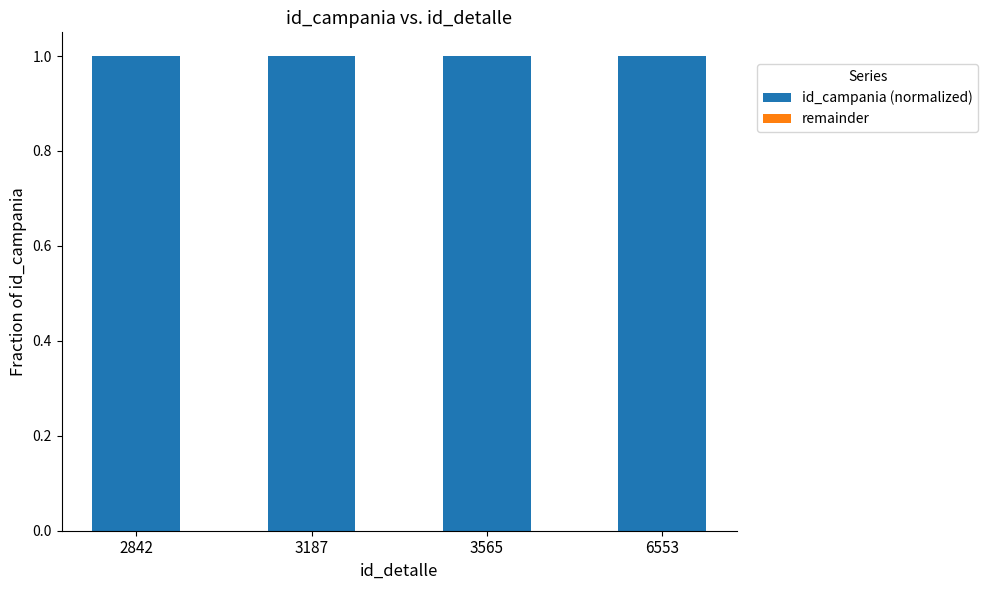

Reading left to right, what are all the values shown in this chart?

id_campania (normalized): 1	1	1	1
remainder: 0	0	0	0